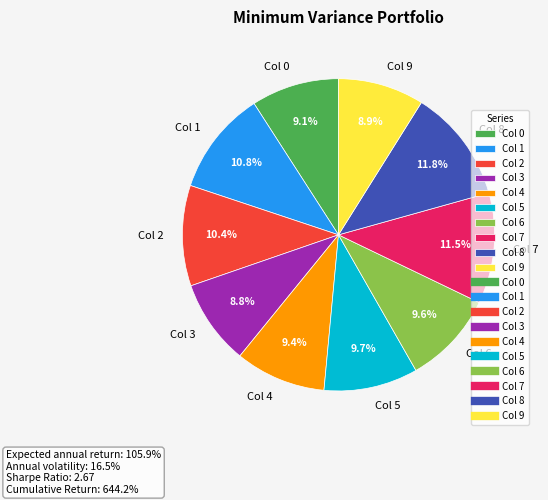

Is the sum of Col 5 and Col 1 greater than half?

No